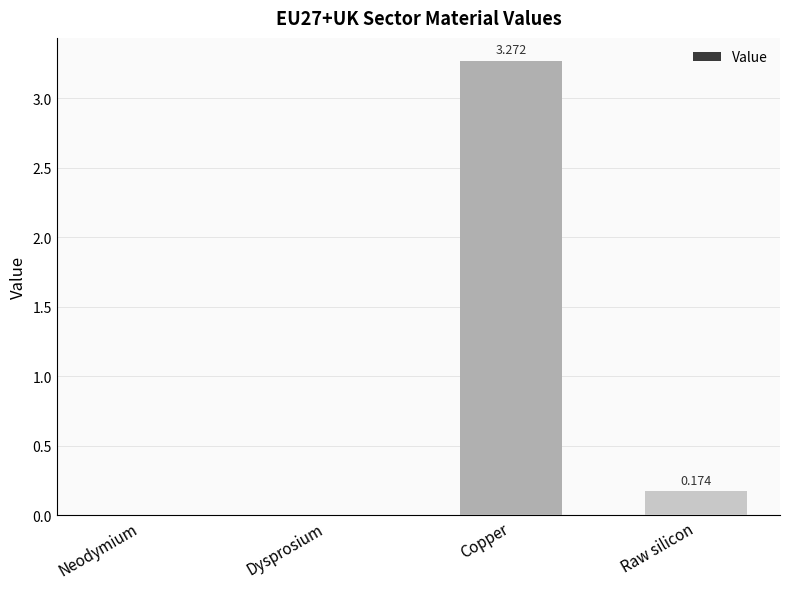

At which category does the chart reach its peak across all series?

Copper